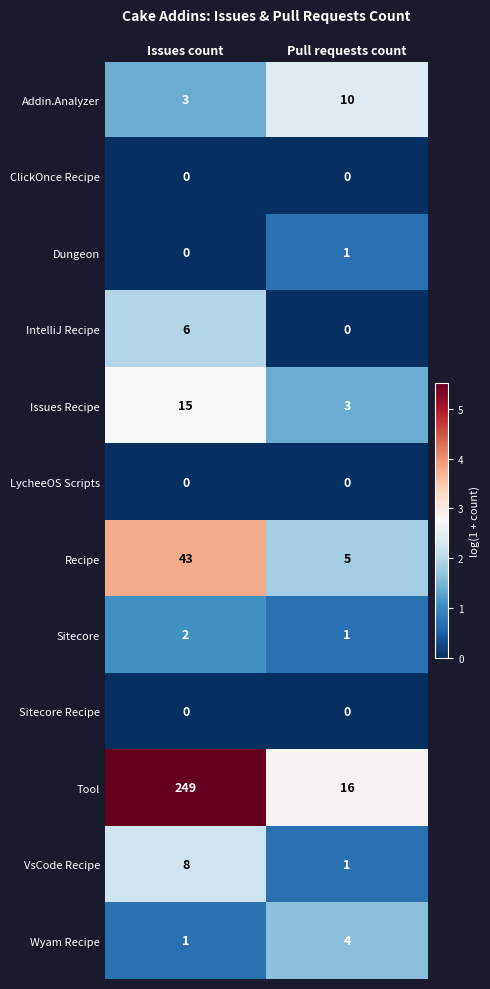

Which series changed the most between Issues count and Pull requests count?

Tool